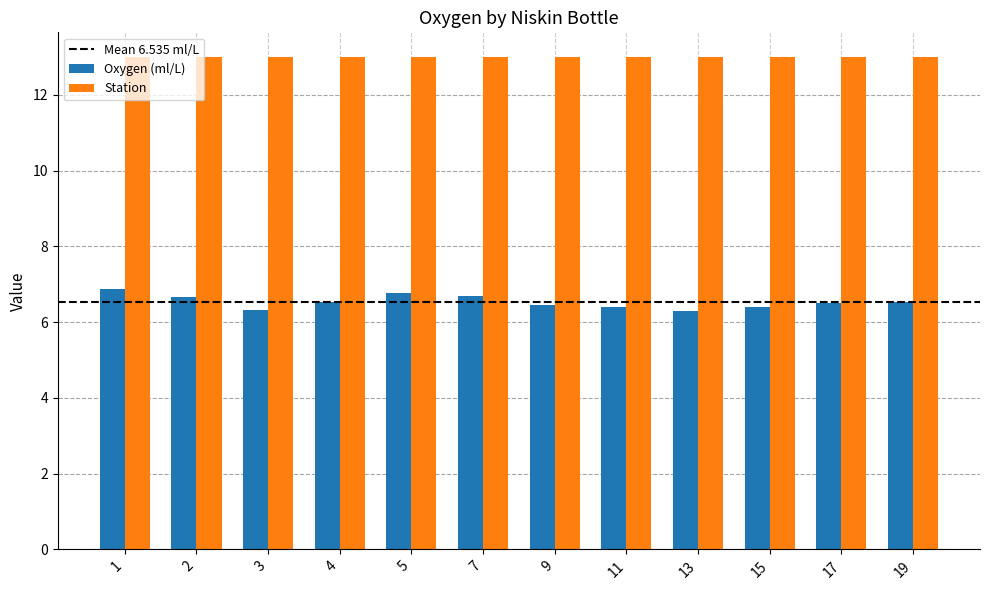

What is the minimum value shown in the chart?

6.3